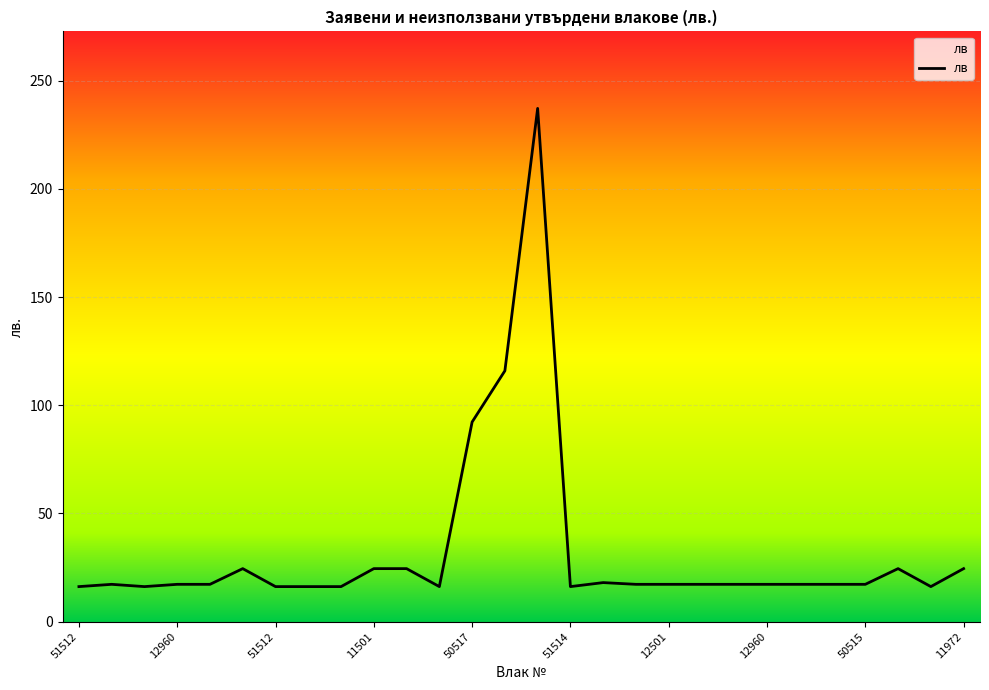

What is the difference between the maximum and minimum values?

220.9